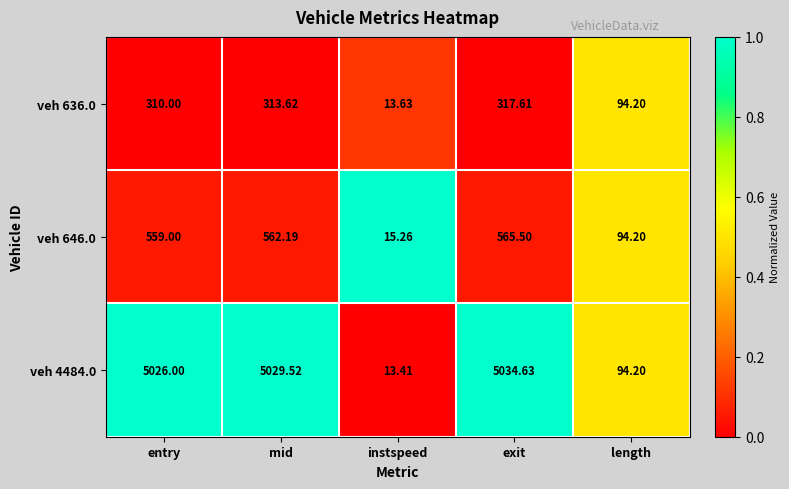

At which label is veh 4484.0 closest to 2524?

length